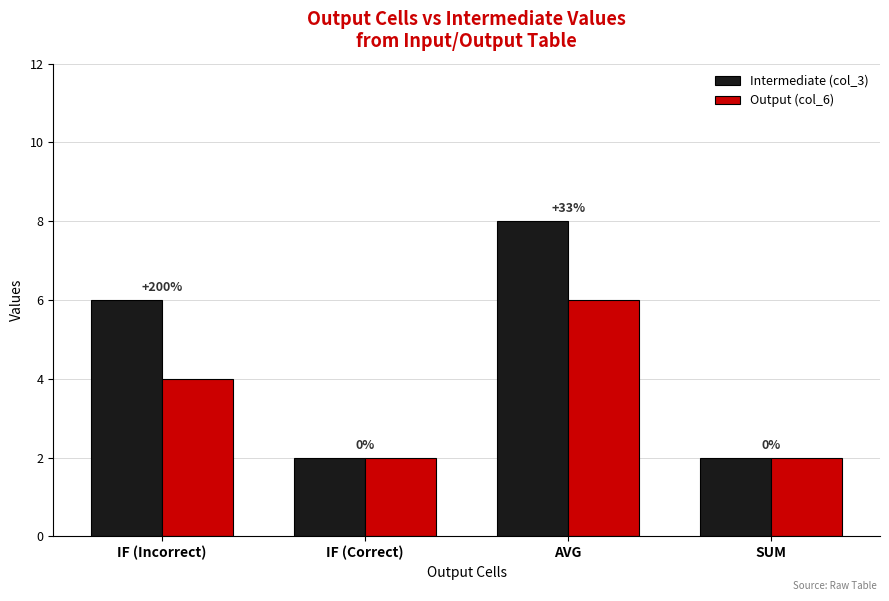

What is the label of the 4th bar from the right?

IF (Incorrect)